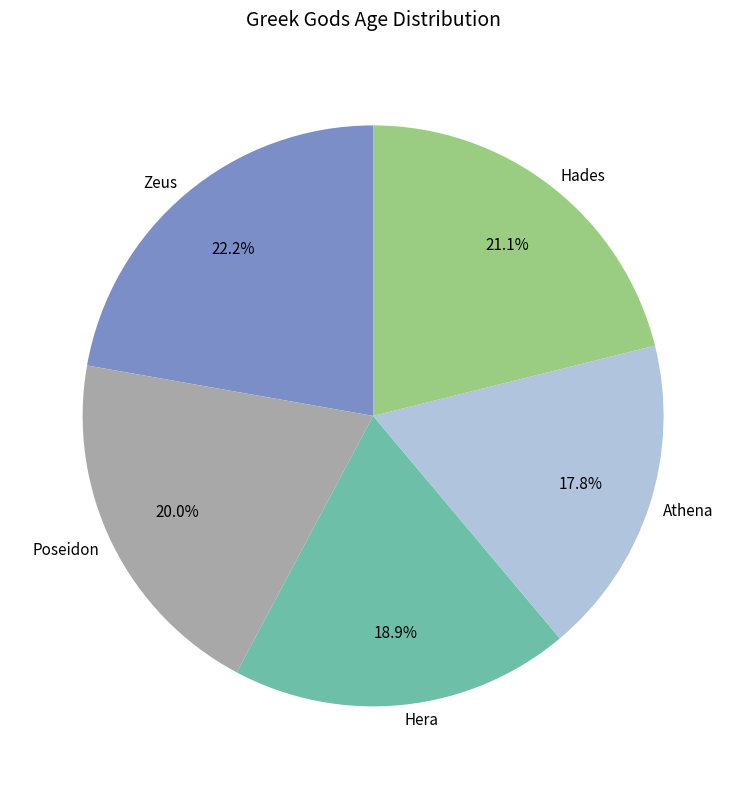

Is there a majority slice in this chart?

No